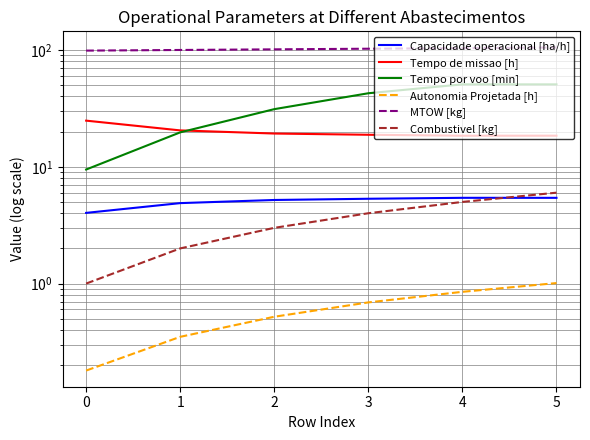

Rank the series by their maximum value, from lowest to highest.

Autonomia Projetada [h], Capacidade operacional [ha/h], Combustivel [kg], Tempo de missao [h], Tempo por voo [min], MTOW [kg]